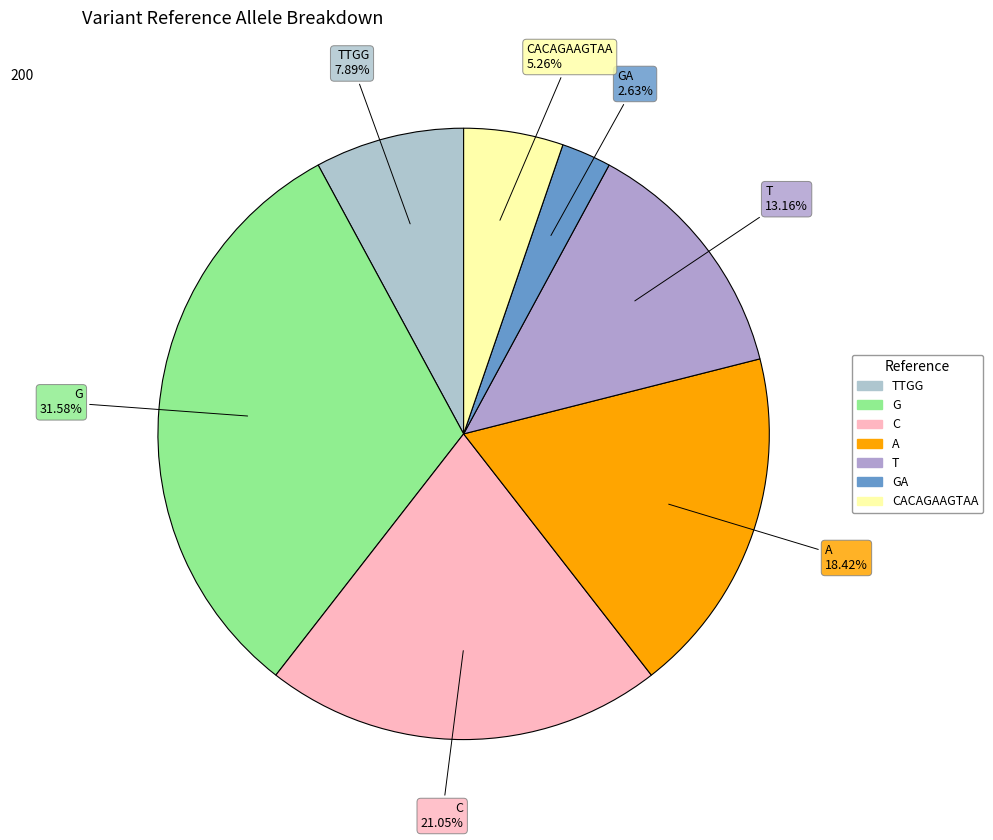

Does any single category account for the majority?

No